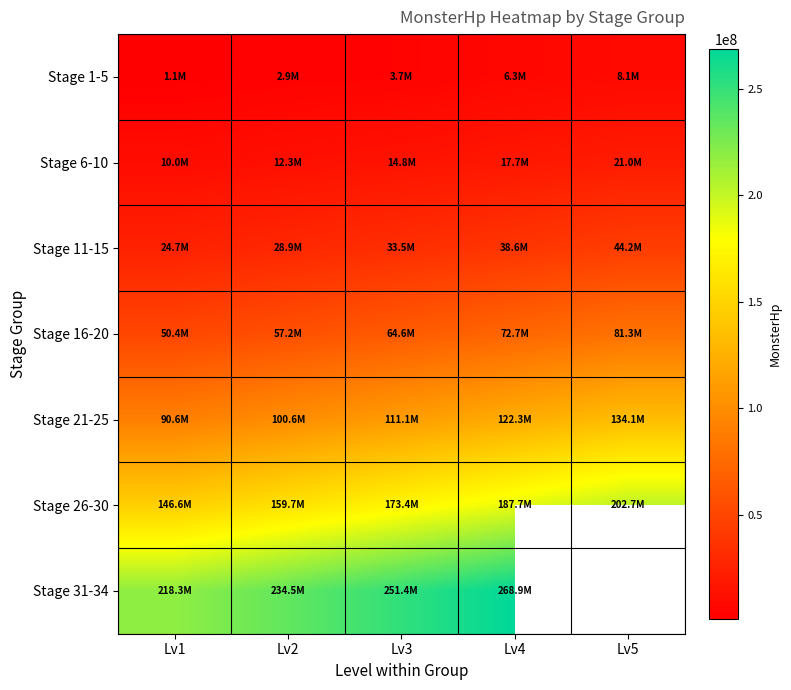

What is the sum of the Stage 6-10 values at Lv4 and Lv1?

27770000.0